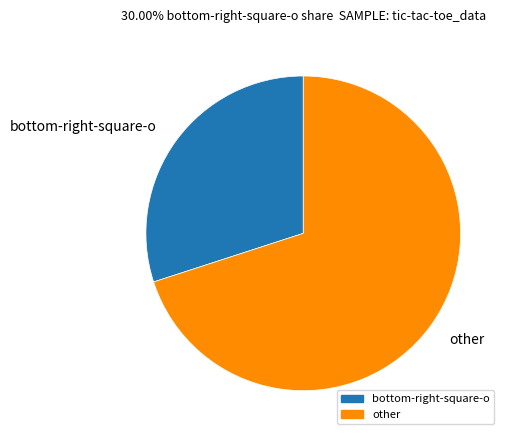

True or false: other accounts for 61% of the total.

False